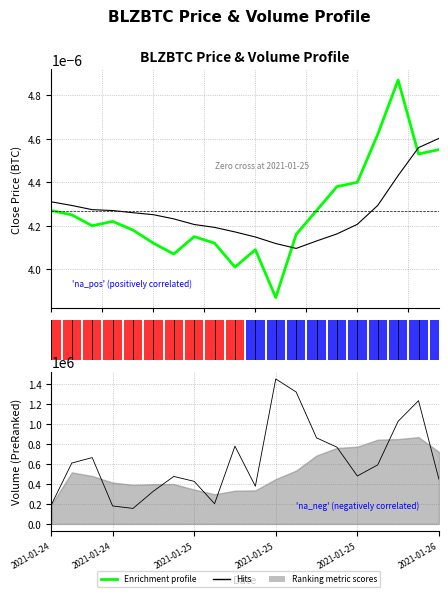

What is the difference between the highest and lowest values at 2021-01-25 02:00?

328366.0